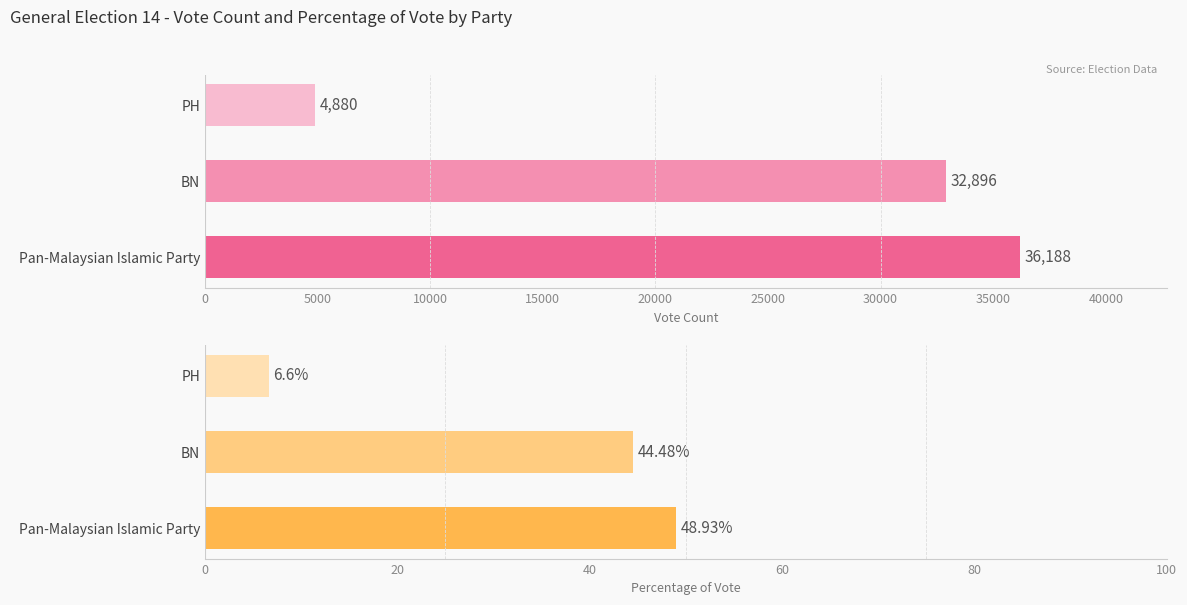

What is the maximum value shown in the chart?

36188.0